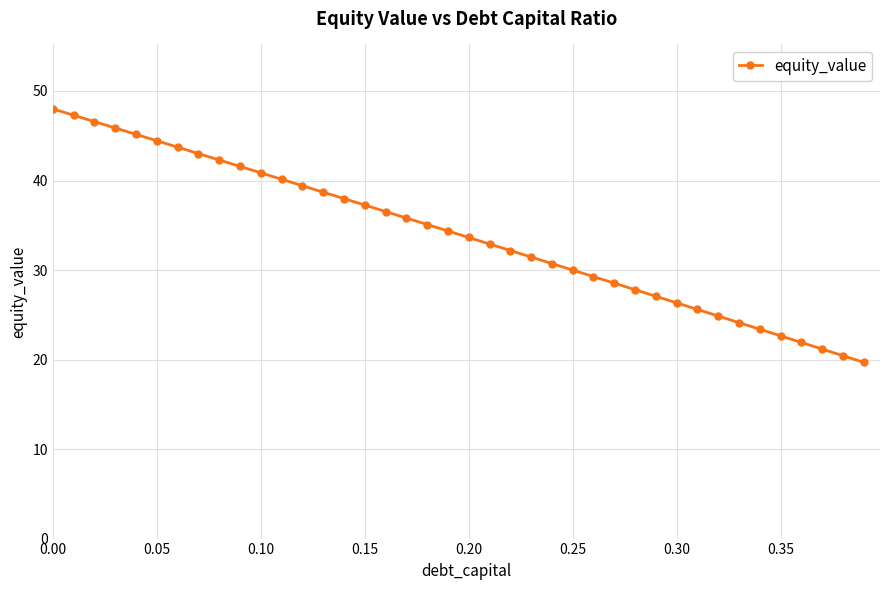

What is the smallest value displayed?

19.7